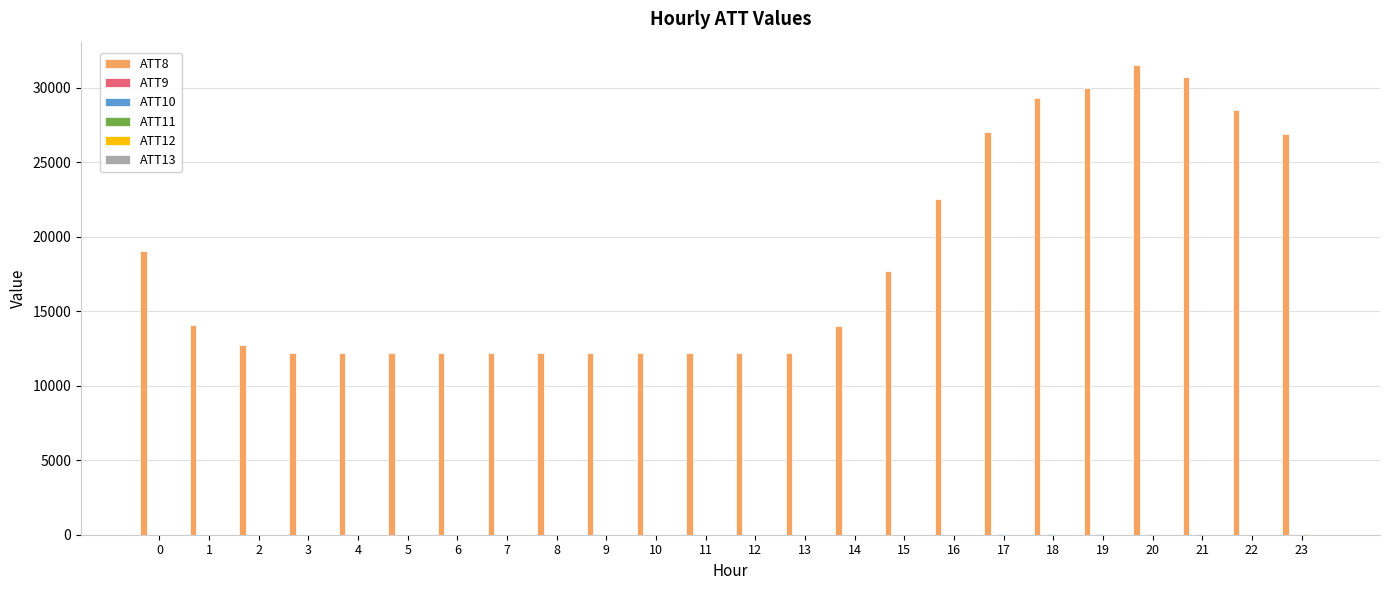

Which series has the largest range (max minus min)?

ATT8